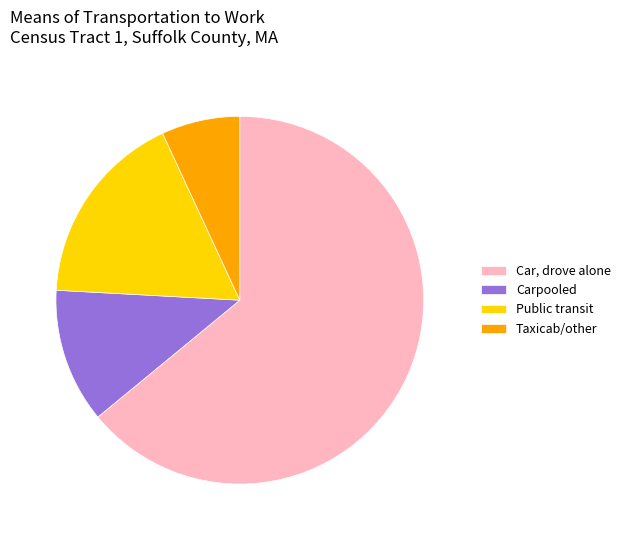

Which category has the smallest portion of the pie?

Taxicab/other